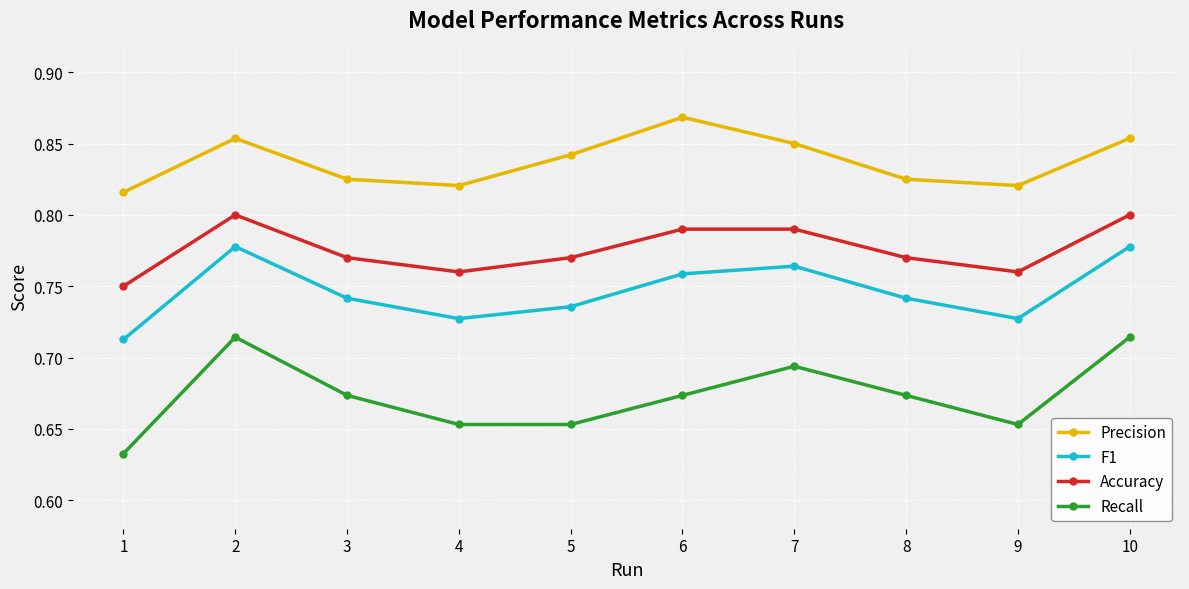

Is the value of Recall at 5 greater than the value of Accuracy at 10?

No